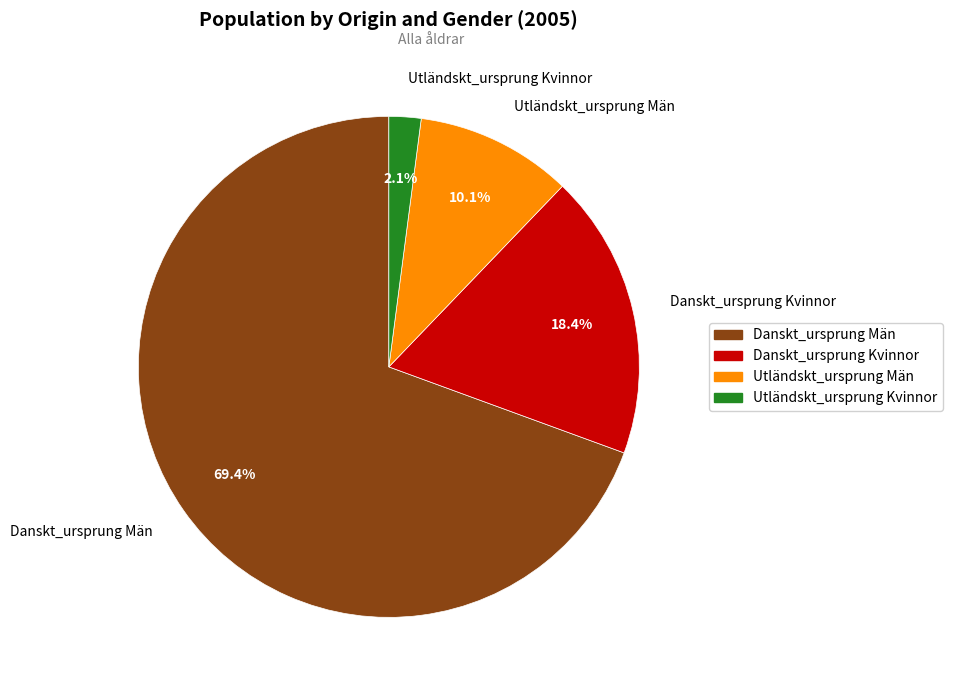

Count the number of slices in the pie.

4